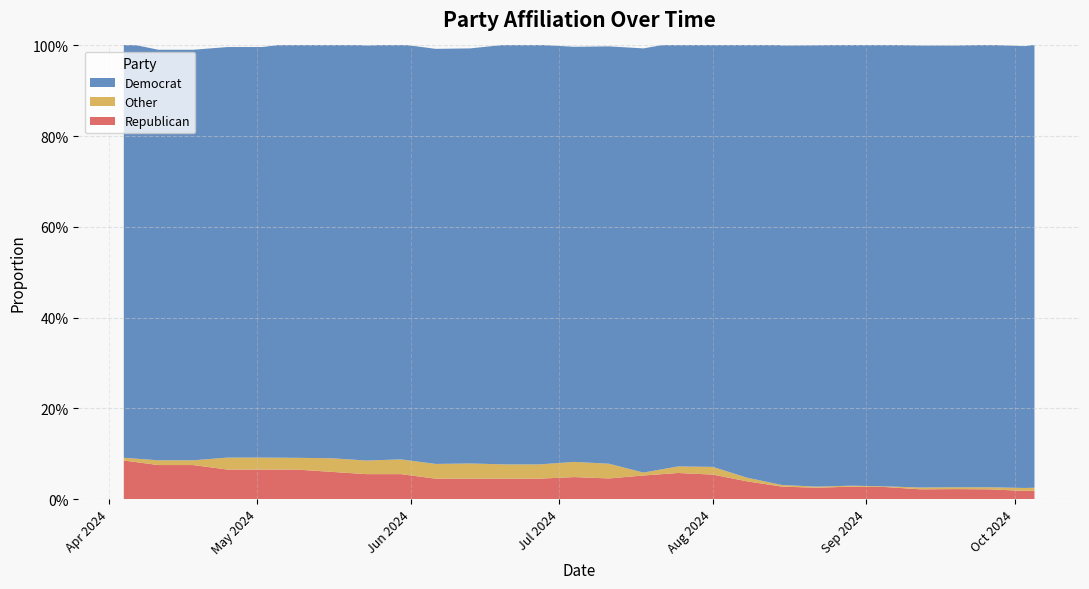

Reading right to left, extract all data points from this chart.

Republican: 0.0	0.0	0.0	0.0	0.0	0.0	0.0	0.0	0.0	0.0	0.1	0.1	0.1	0.0	0.0	0.0	0.0	0.0	0.0	0.1	0.1	0.1	0.1	0.1	0.1	0.1	0.1	0.1
Other: 0.0	0.0	0.0	0.0	0.0	0.0	0.0	0.0	0.0	0.0	0.0	0.0	0.0	0.0	0.0	0.0	0.0	0.0	0.0	0.0	0.0	0.0	0.0	0.0	0.0	0.0	0.0	0.0
Democrat: 1.0	1.0	1.0	1.0	1.0	1.0	1.0	1.0	1.0	1.0	0.9	0.9	0.9	0.9	0.9	0.9	0.9	0.9	0.9	0.9	0.9	0.9	0.9	0.9	0.9	0.9	0.9	0.9